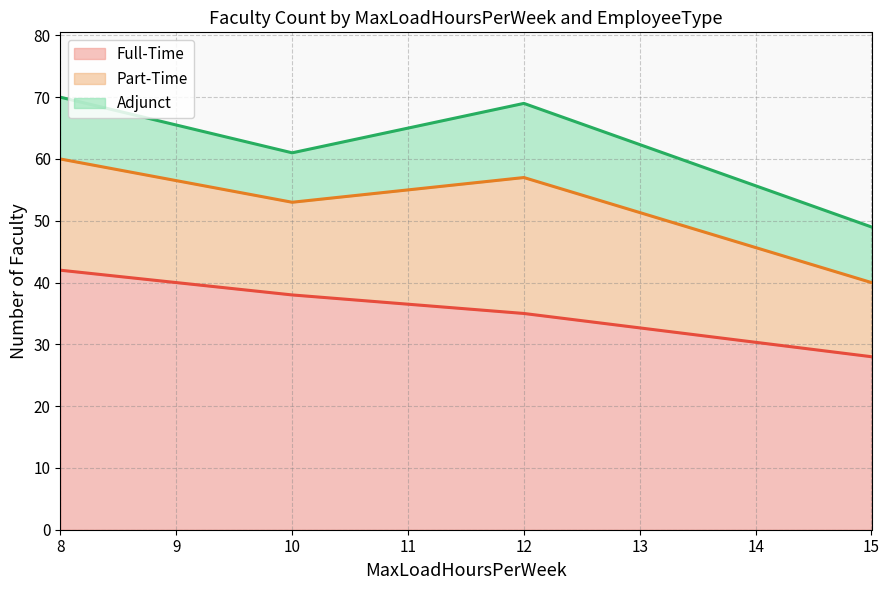

True or false: Full-Time (line) has more than 0 points higher than both neighbors.

False